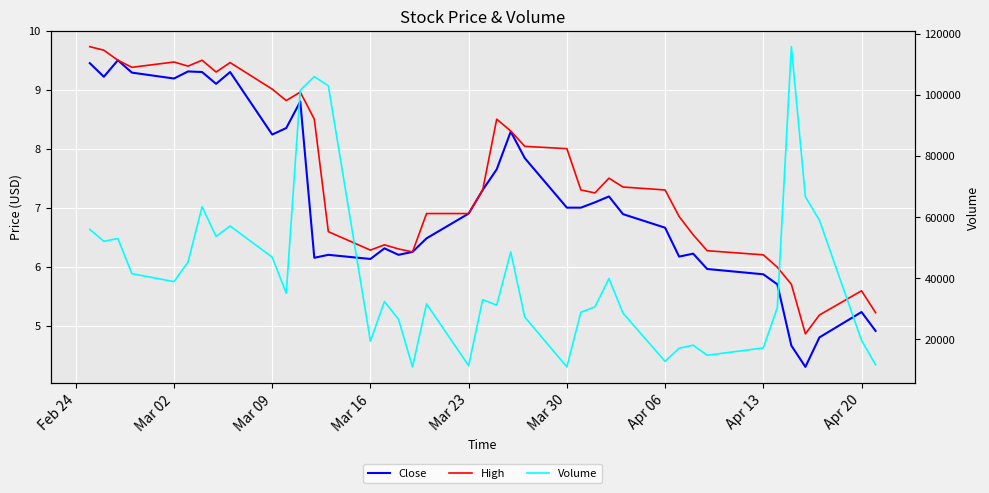

How many lines are shown in the chart?

3